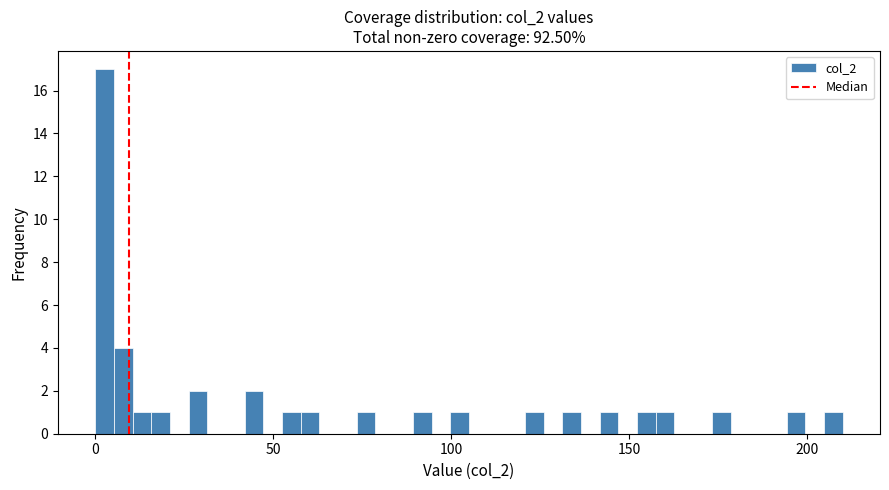

Read against the x-axis, roughly where is the centre of the tallest bar?

5